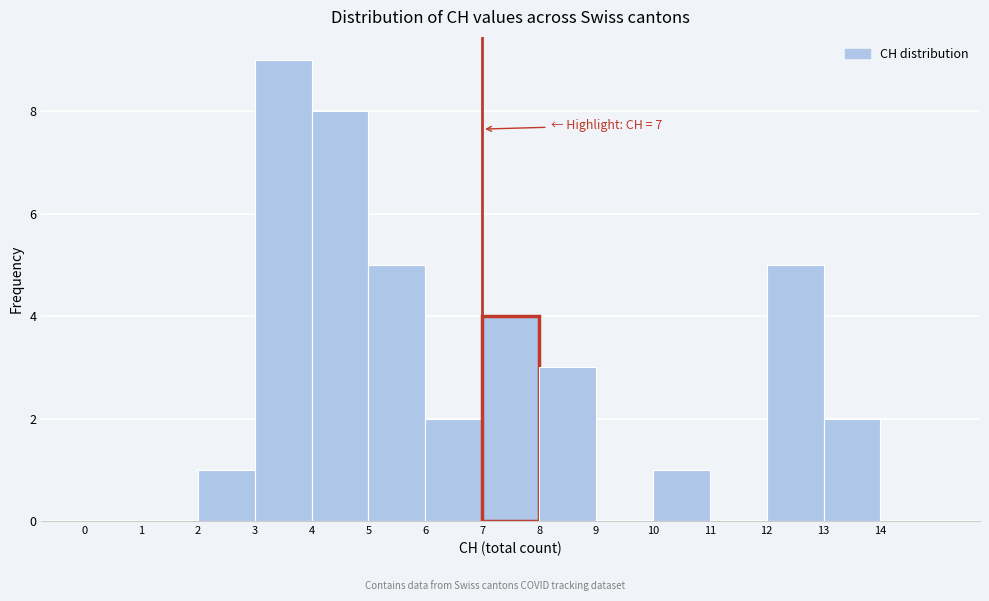

Over which range of the x-axis is the bar tallest?

3 to 4